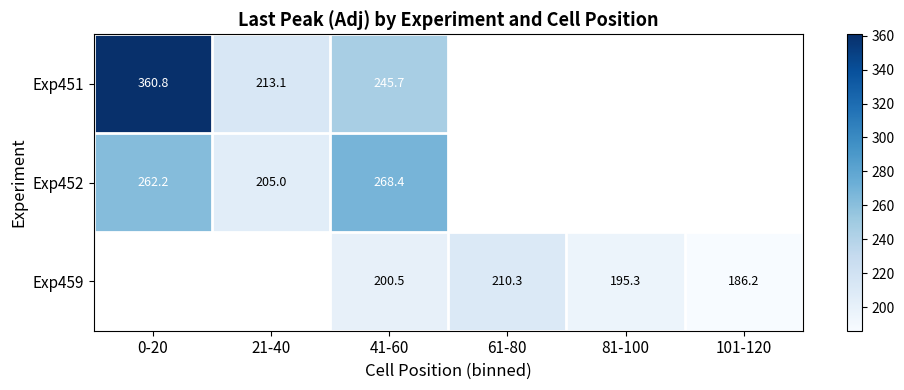

How many positive values does the Exp452 series have?

3